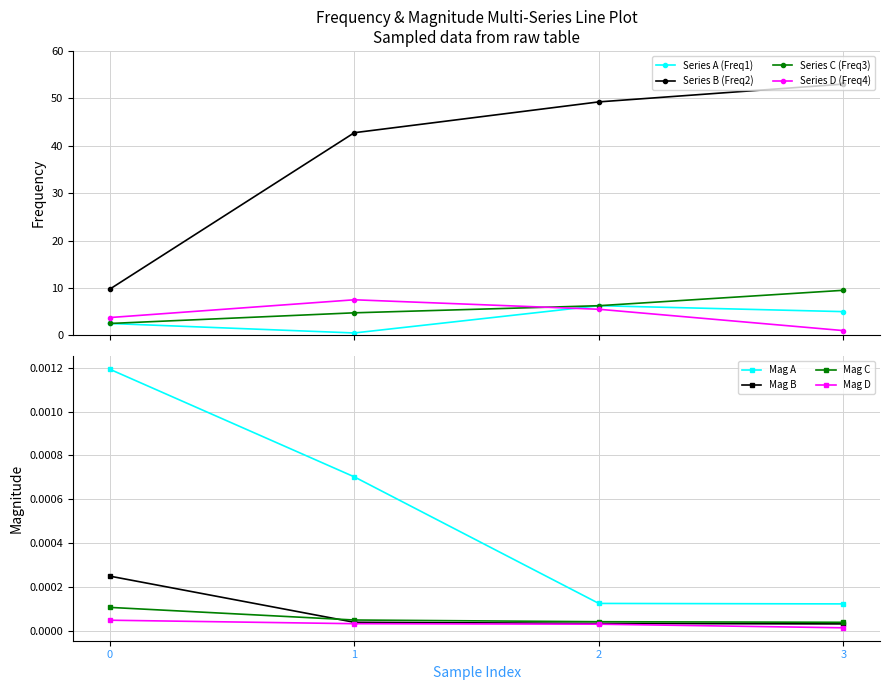

Rank the series at 0 from highest to lowest value.

Series B (Freq2), Series D (Freq4), Series A (Freq1), Series C (Freq3)